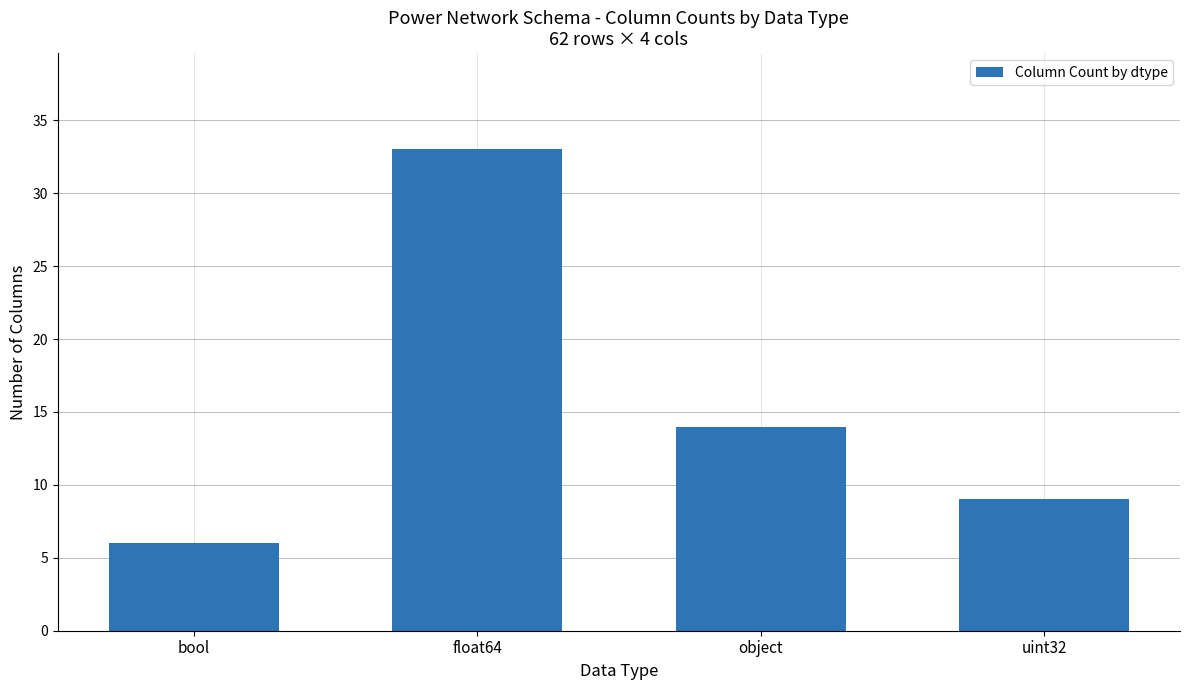

The value at float64 is 46. True or false?

False